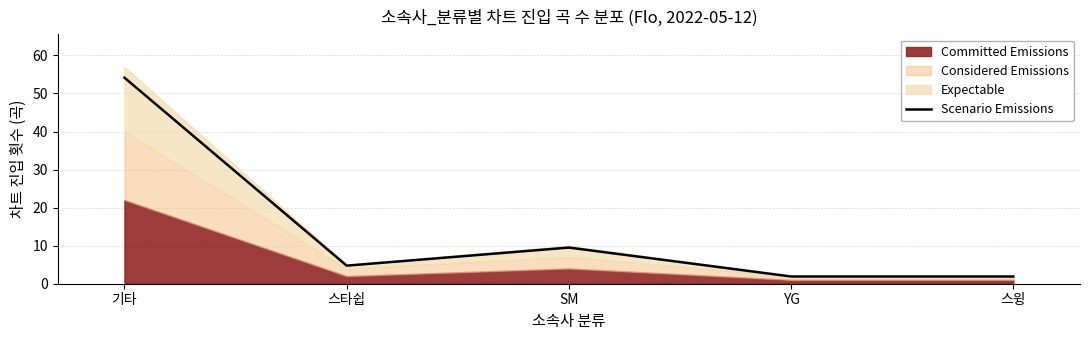

What is the label of the 1st point from the left?

기타